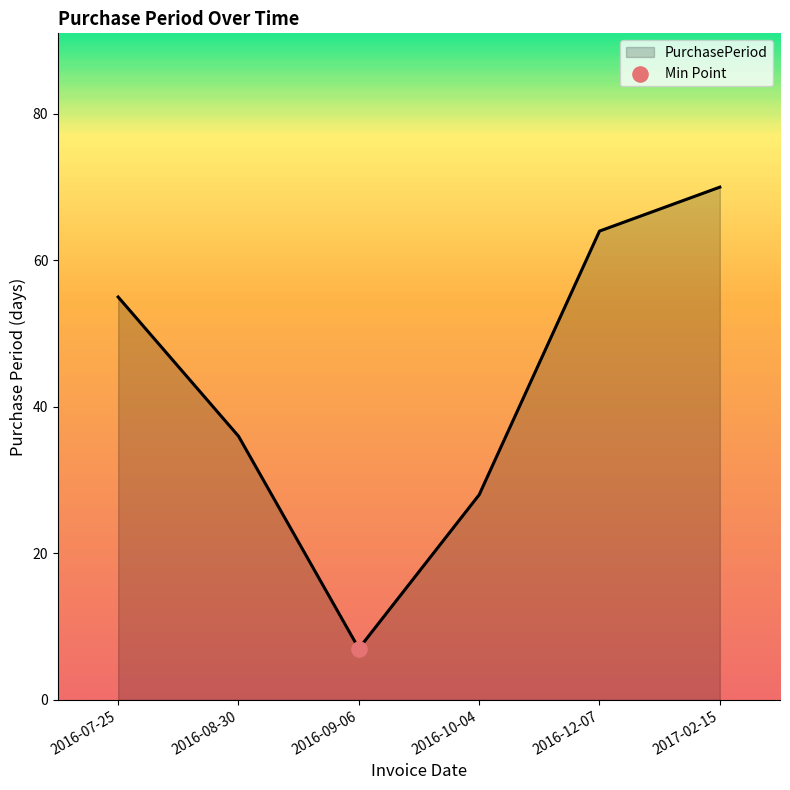

Approximately how many times larger is the value at 2016-07-25 compared to 2017-02-15?

0.8